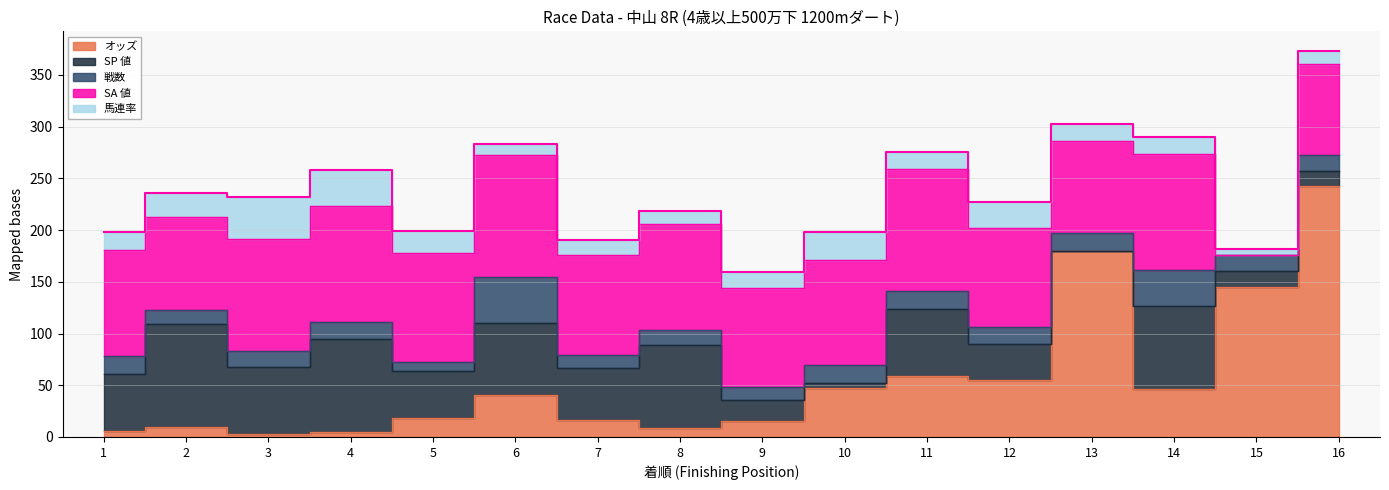

Does the chart have visible grid lines?

Yes